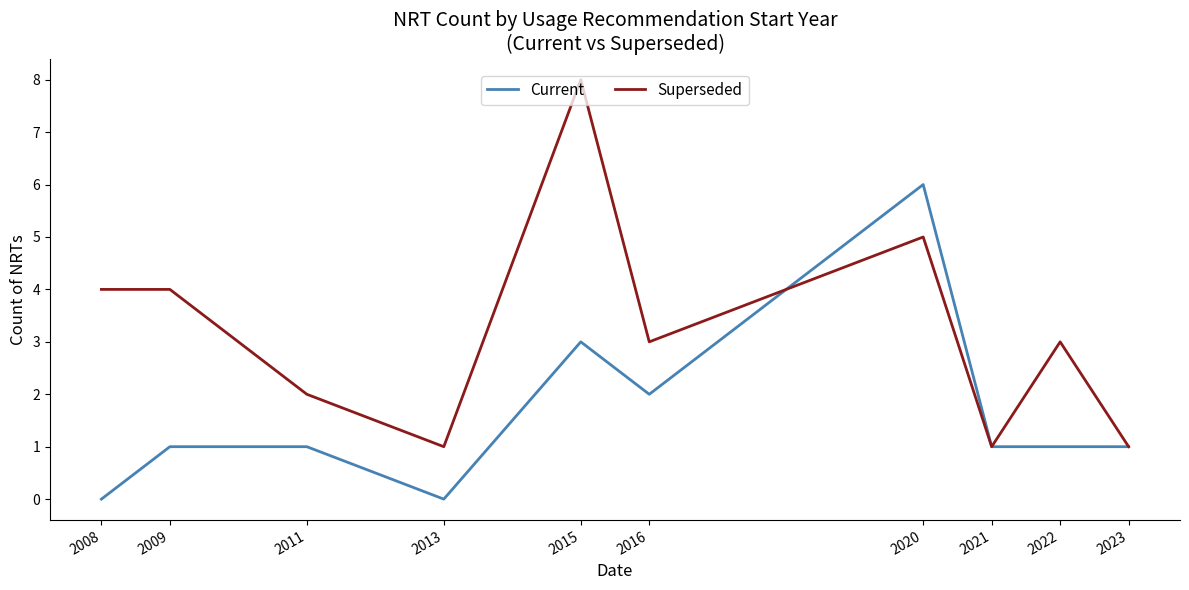

Where is Current nearest to the value 3?

2015